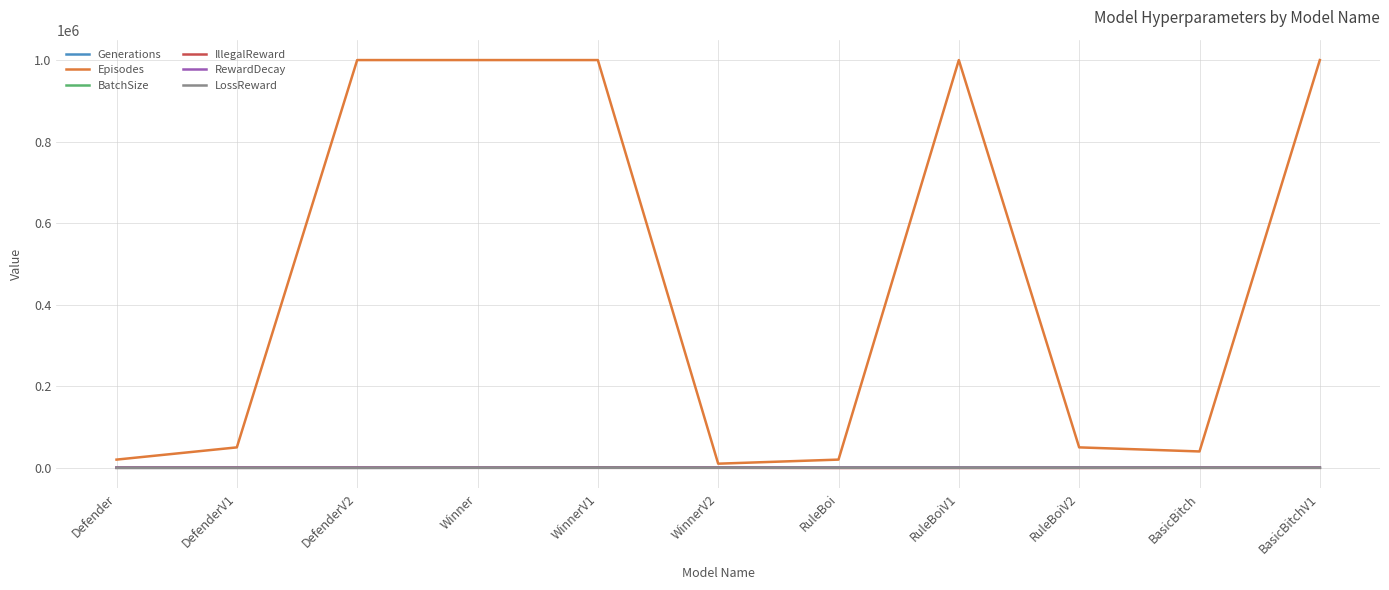

What value does the Episodes series have at BasicBitchV1?

1000000.0